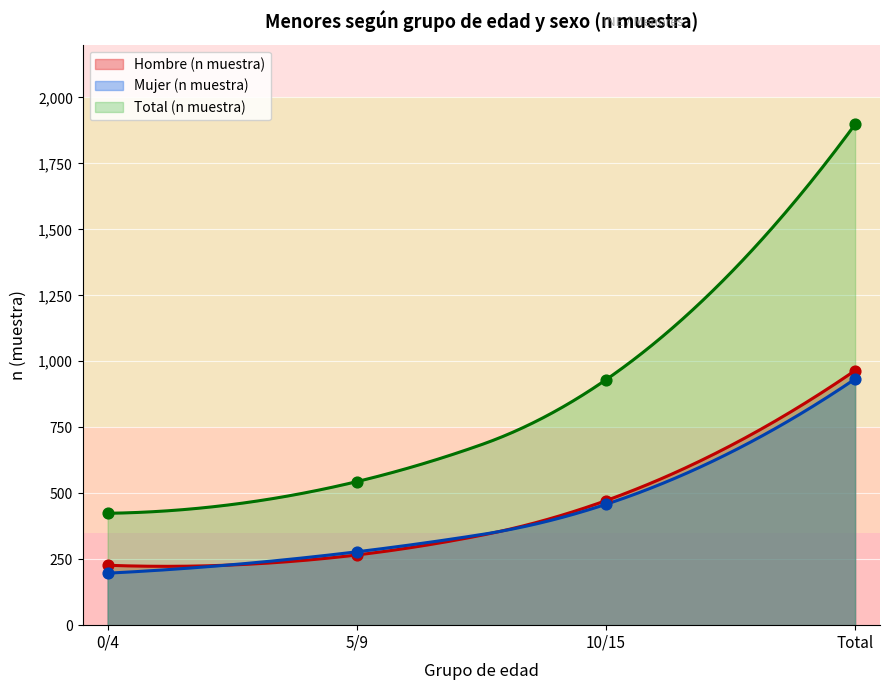

Which series reaches the maximum Y coordinate?

Total (n muestra)